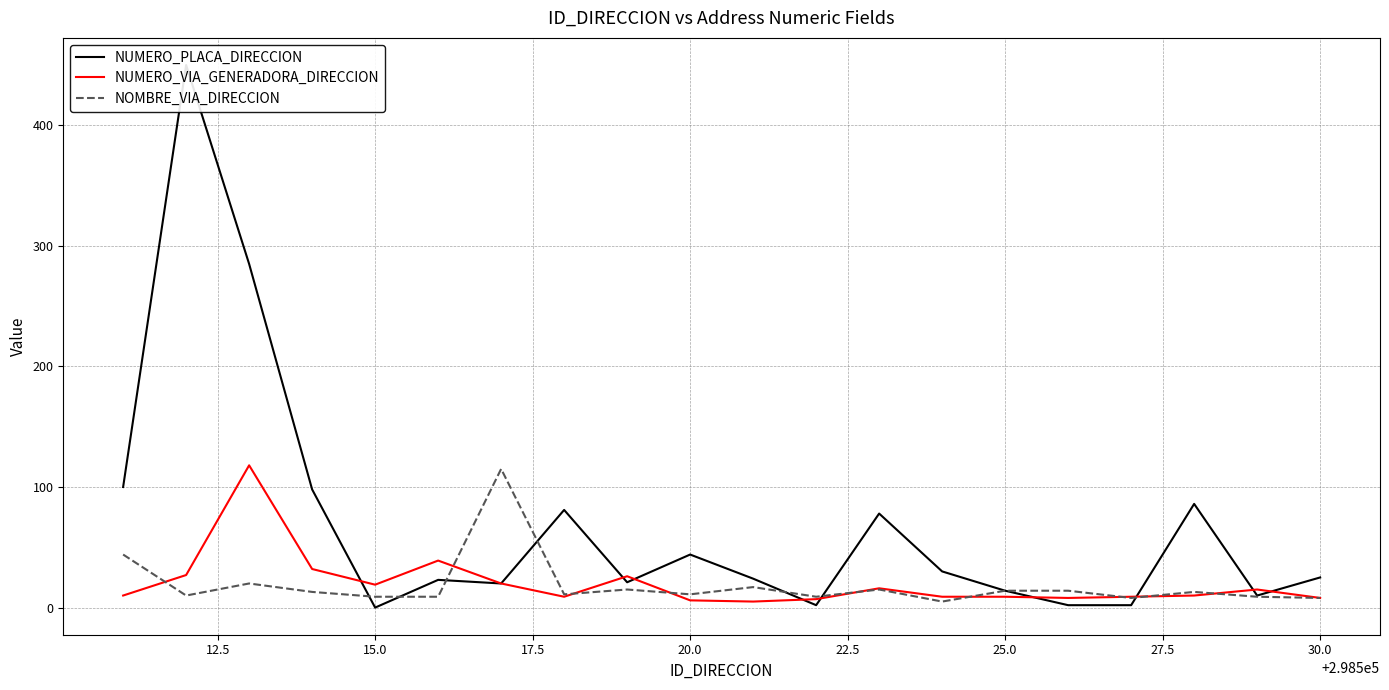

The value of NUMERO_VIA_GENERADORA_DIRECCION at 15.0 is 19. True or false?

True